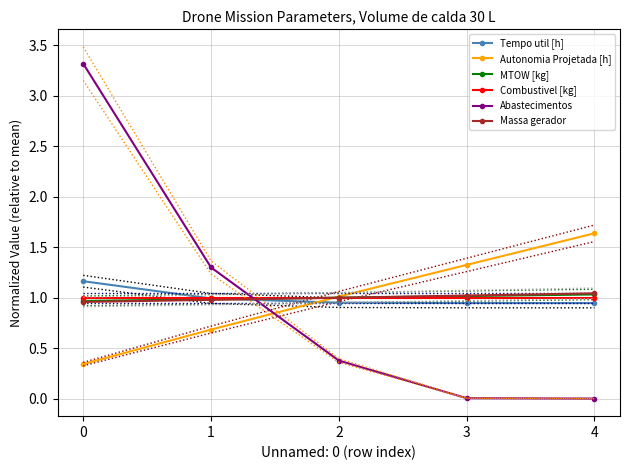

Is this an area chart (filled region under the line)?

No